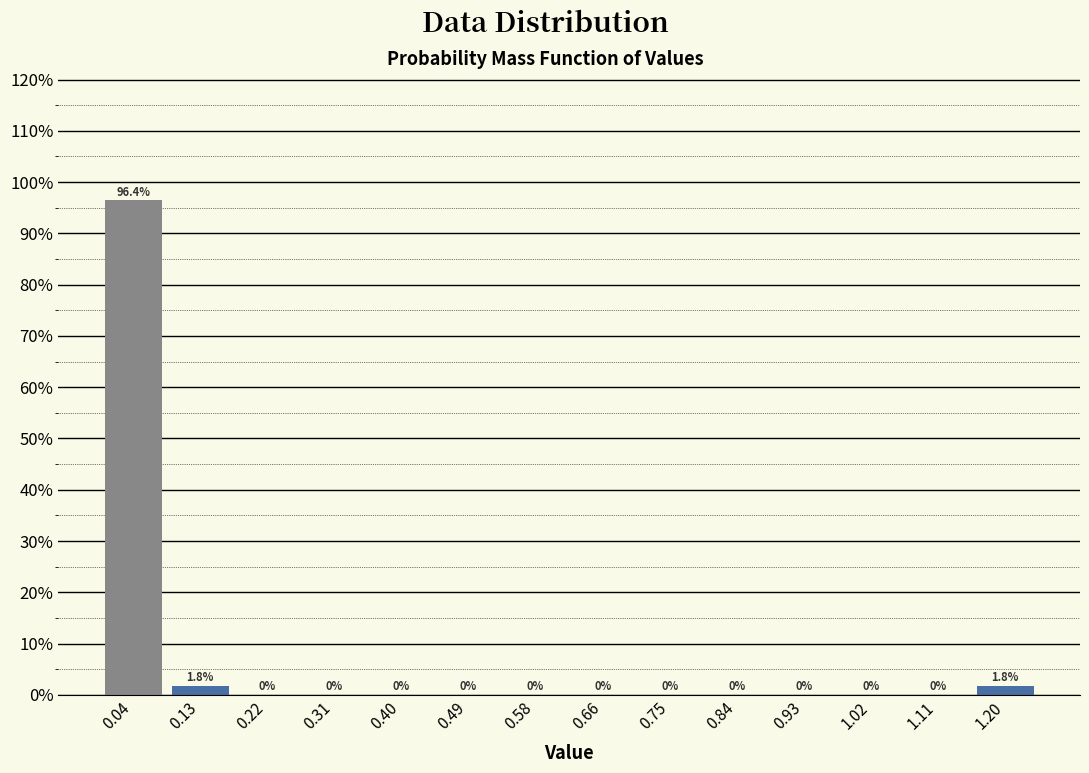

How tall is the bar that spans 1.15 to 1.24 on the x-axis? The bar edges are not printed on the chart, so give them approximately, as read against the axis.

1.8